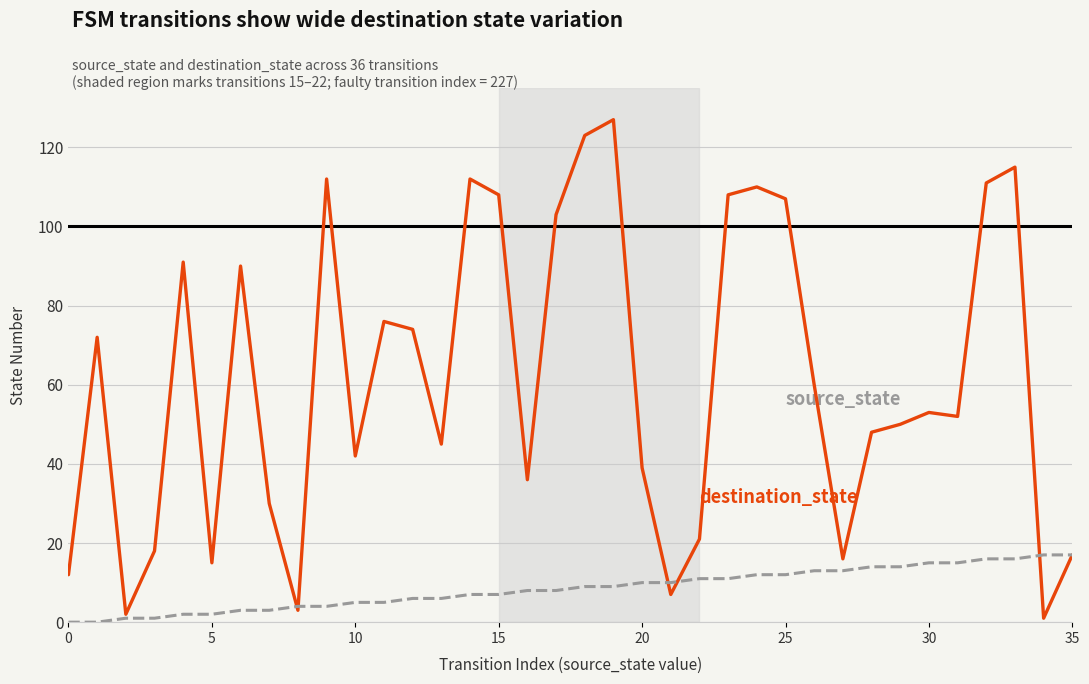

Is this an area chart (filled region under the line)?

No